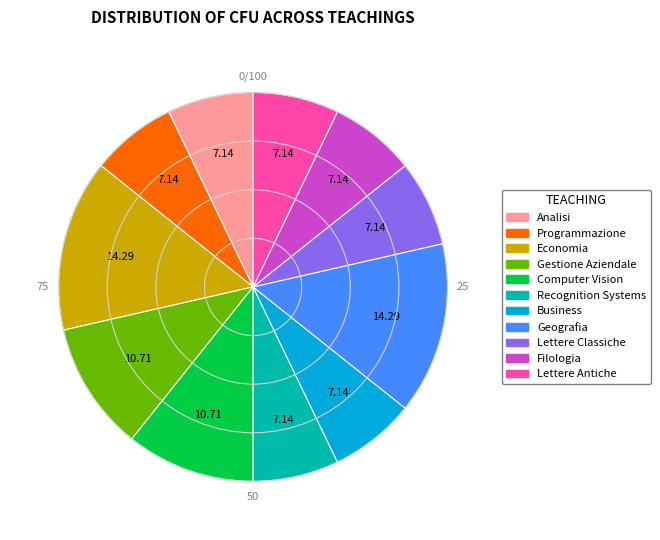

The Gestione Aziendale slice represents 24% of the pie. True or false?

False